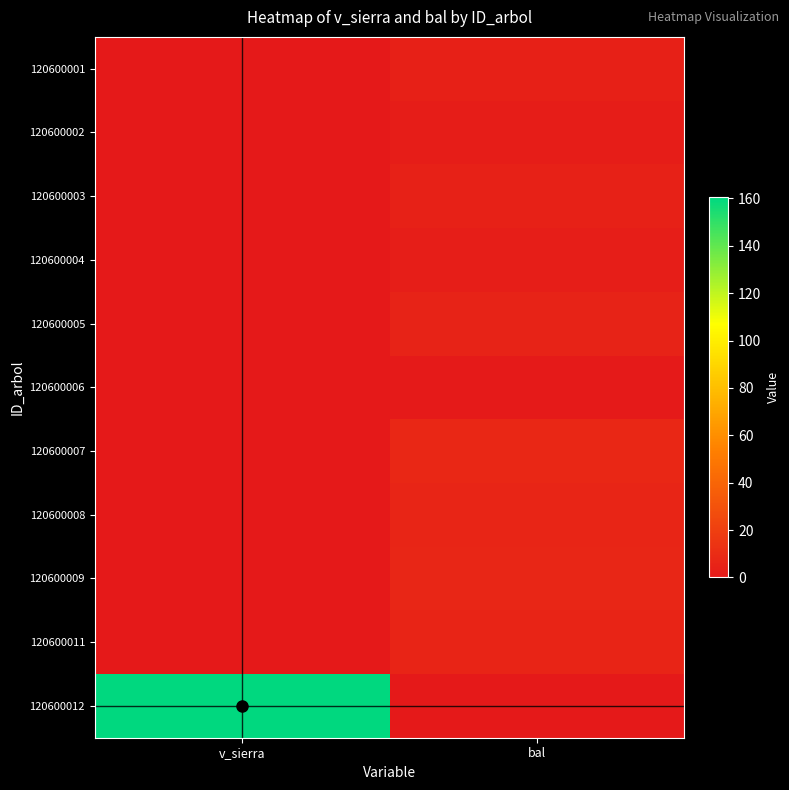

At which category does the chart reach its minimum across all series?

v_sierra